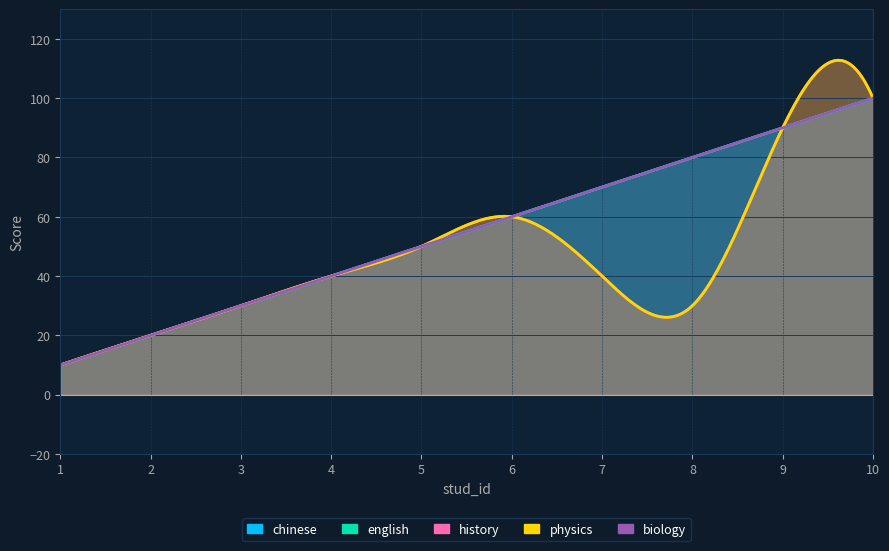

True or false: history and biology cross at least once.

False